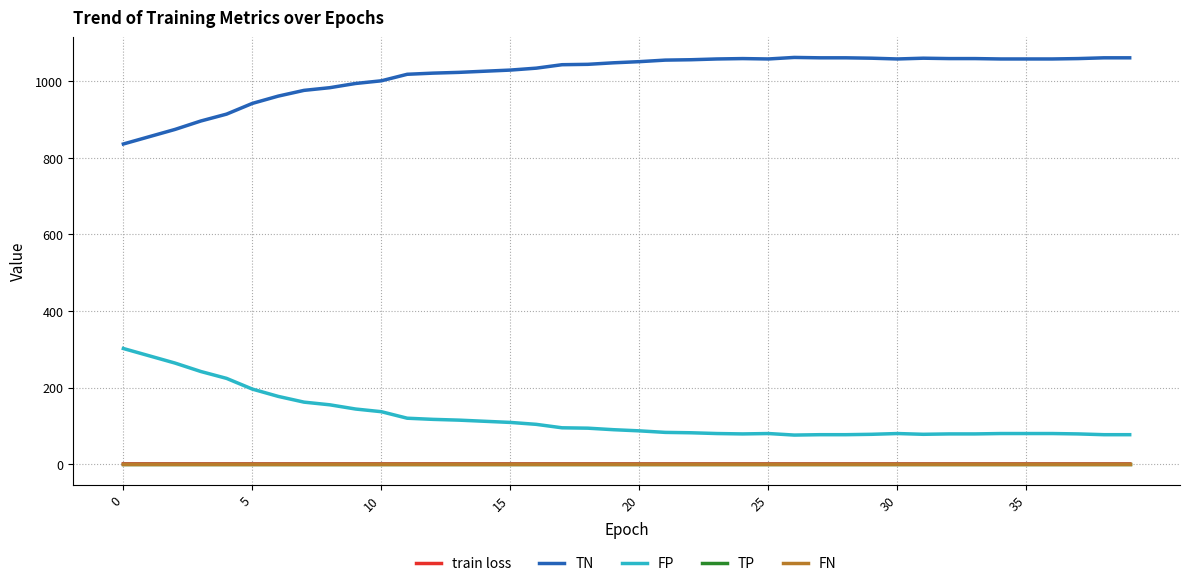

What is the greatest value displayed?

1062.0